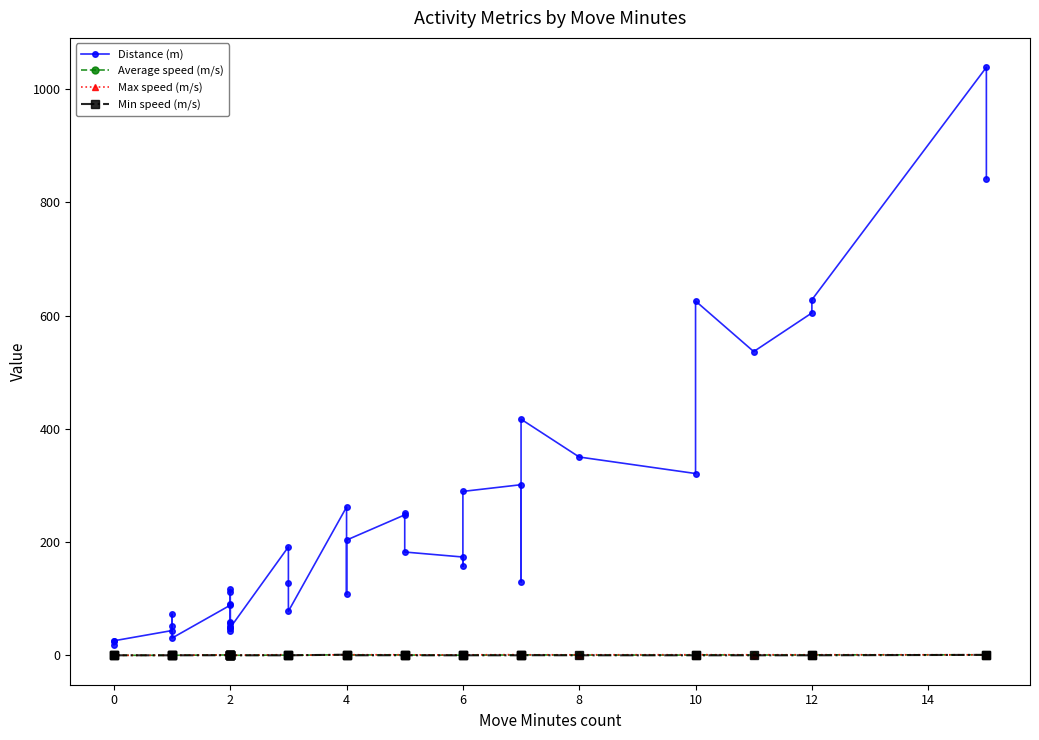

Reading left to right, transcribe all the data shown in this chart.

Distance (m): 18.7	25.3	25.9	44.0	52.5	72.9	30.7	88.7	49.0	90.1	116.5	112.1	59.1	52.1	44.0	57.3	49.0	191.8	127.8	78.1	262.1	107.9	203.8	248.3	252.0	182.7	173.8	157.4	289.7	301.6	130.1	417.2	350.5	321.3	626.0	536.7	604.9	628.1	1038.7	841.9
Average speed (m/s): 0.3	0.3	0.3	0.3	0.4	0.3	0.3	0.9	0.6	0.5	0.3	1.2	0.4	0.3	0.3	0.3	0.3	0.6	0.3	0.3	1.3	0.3	0.8	1.0	0.4	0.7	0.5	0.4	0.7	0.8	0.7	1.1	0.7	0.7	1.1	0.8	0.9	1.1	1.2	1.0
Max speed (m/s): 0.3	0.3	0.3	0.3	0.6	0.3	0.3	1.2	1.0	0.9	0.4	1.3	0.4	0.3	0.3	0.3	0.3	1.5	0.3	0.3	1.4	0.3	1.3	1.3	1.2	1.2	0.9	1.0	1.1	1.5	1.1	1.2	1.2	1.3	1.4	1.3	1.3	1.3	1.2	1.3
Min speed (m/s): 0.3	0.3	0.3	0.3	0.3	0.3	0.3	0.4	0.3	0.3	0.3	1.0	0.3	0.3	0.3	0.3	0.3	0.3	0.3	0.3	1.3	0.3	0.3	0.4	0.3	0.3	0.3	0.3	0.3	0.3	0.3	0.5	0.3	0.3	0.3	0.3	0.3	0.3	1.0	0.3